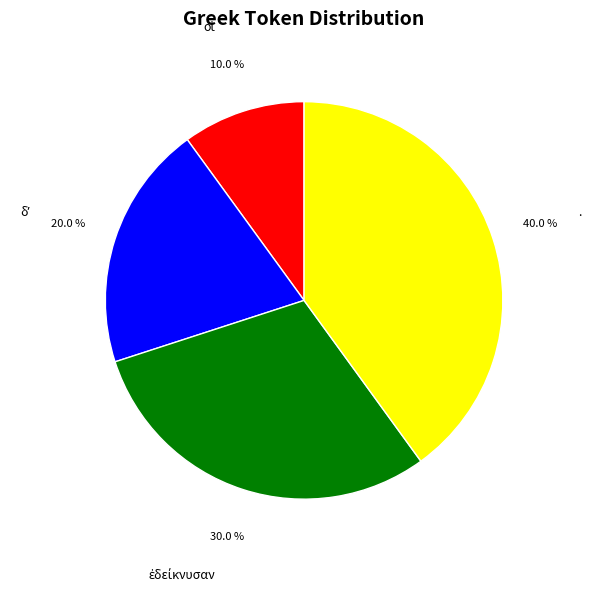

Does any single category account for the majority?

No